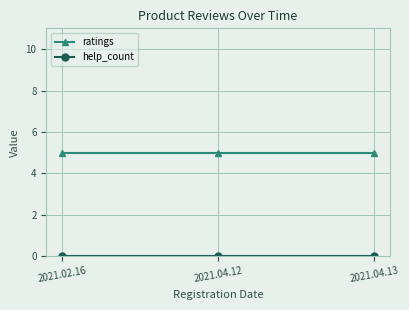

Which series has the largest total across all categories?

ratings